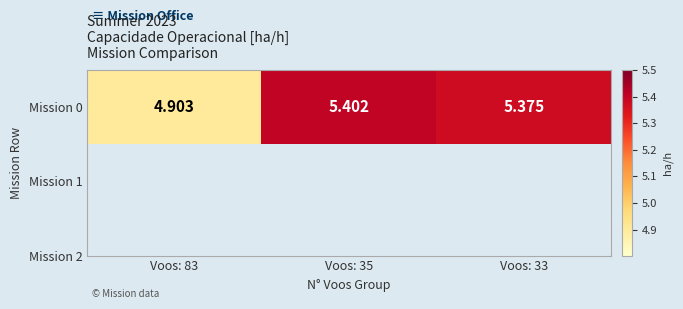

List the labels in order of value, smallest first.

Voos: 83, Voos: 33, Voos: 35